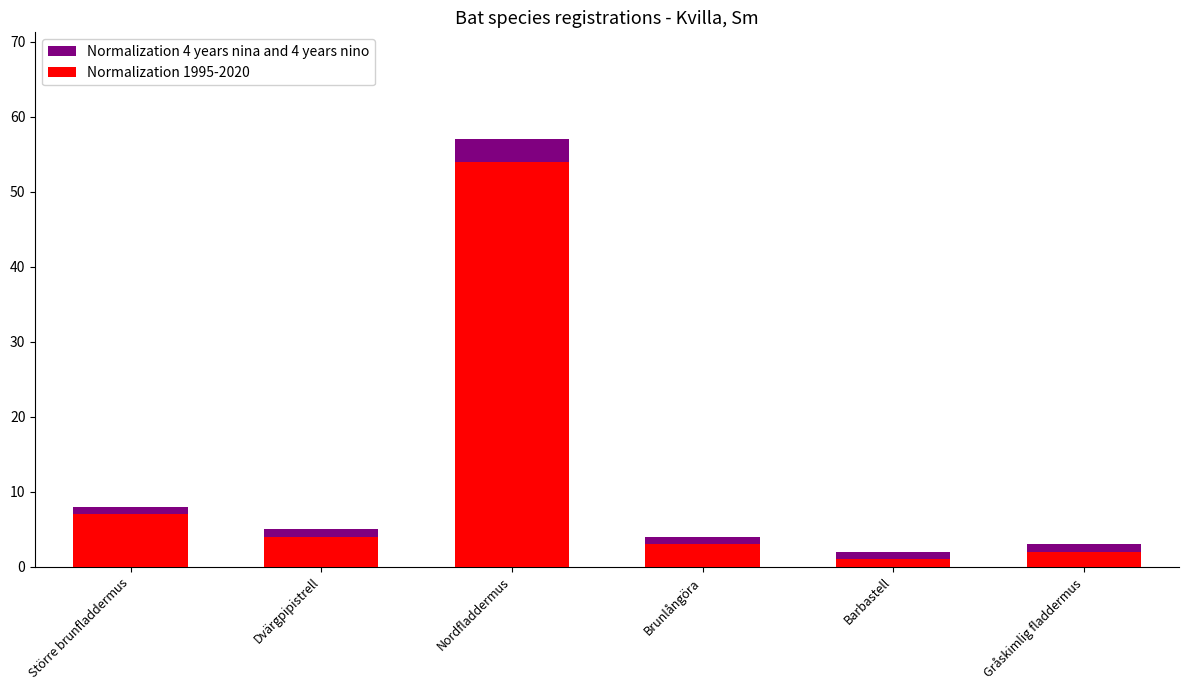

At which category is the sum across all series the highest?

Nordfladdermus